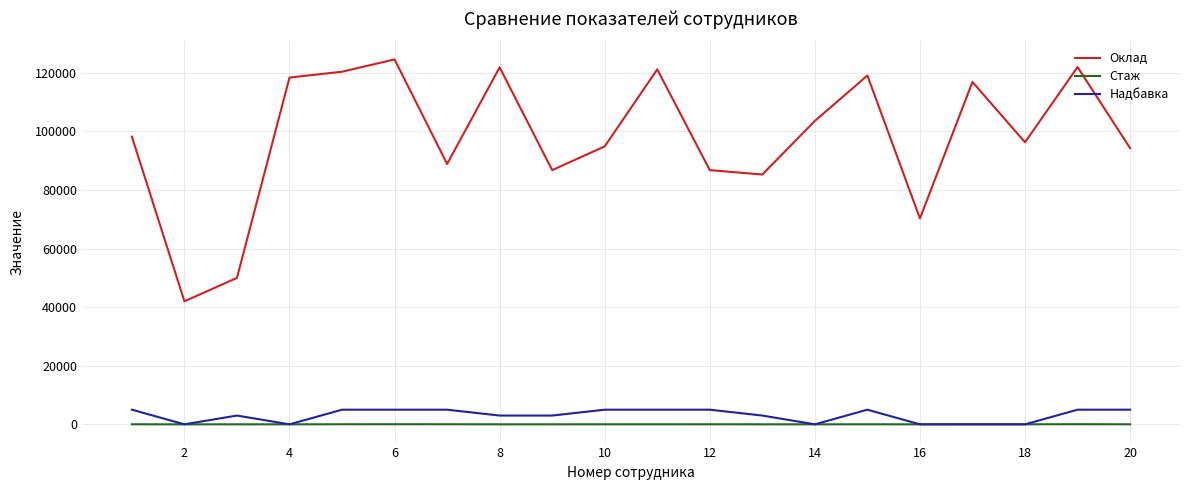

What is the greatest value displayed?

124600